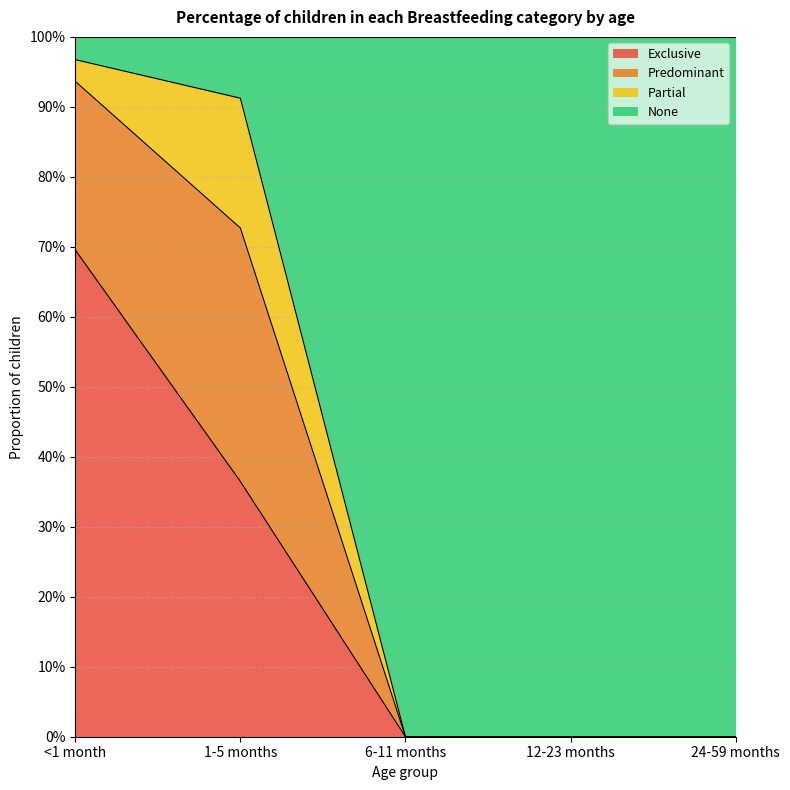

How many data points does each series have?

5